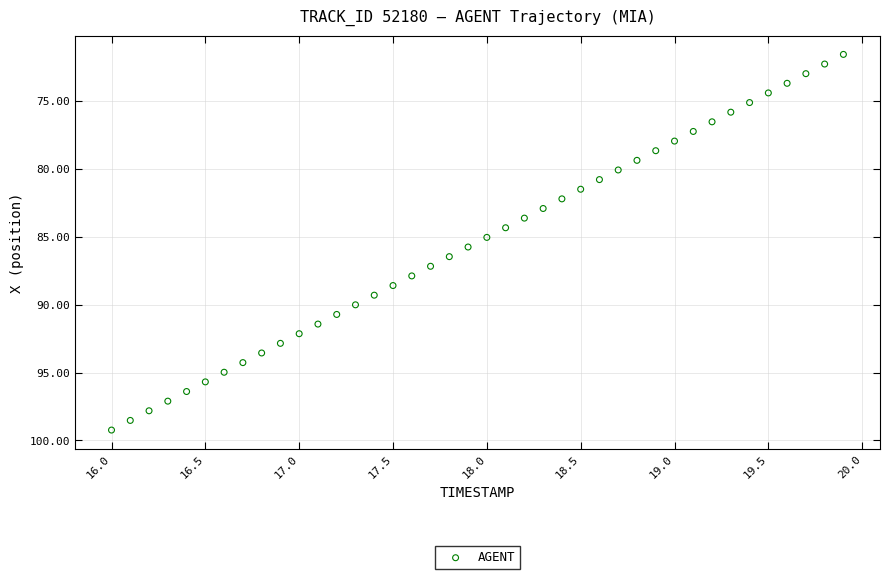

What is the range of X values (max minus min)?

3.9